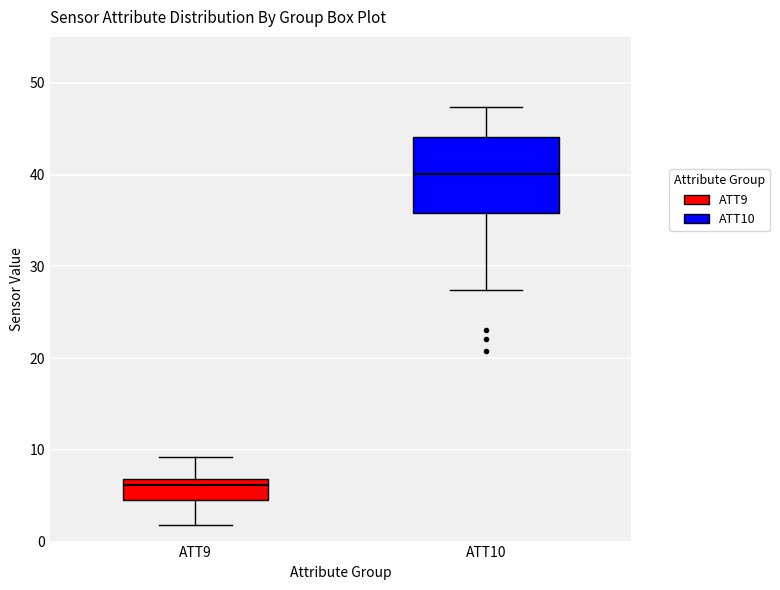

Which box is the tallest, from its lower edge to its upper edge?

ATT10